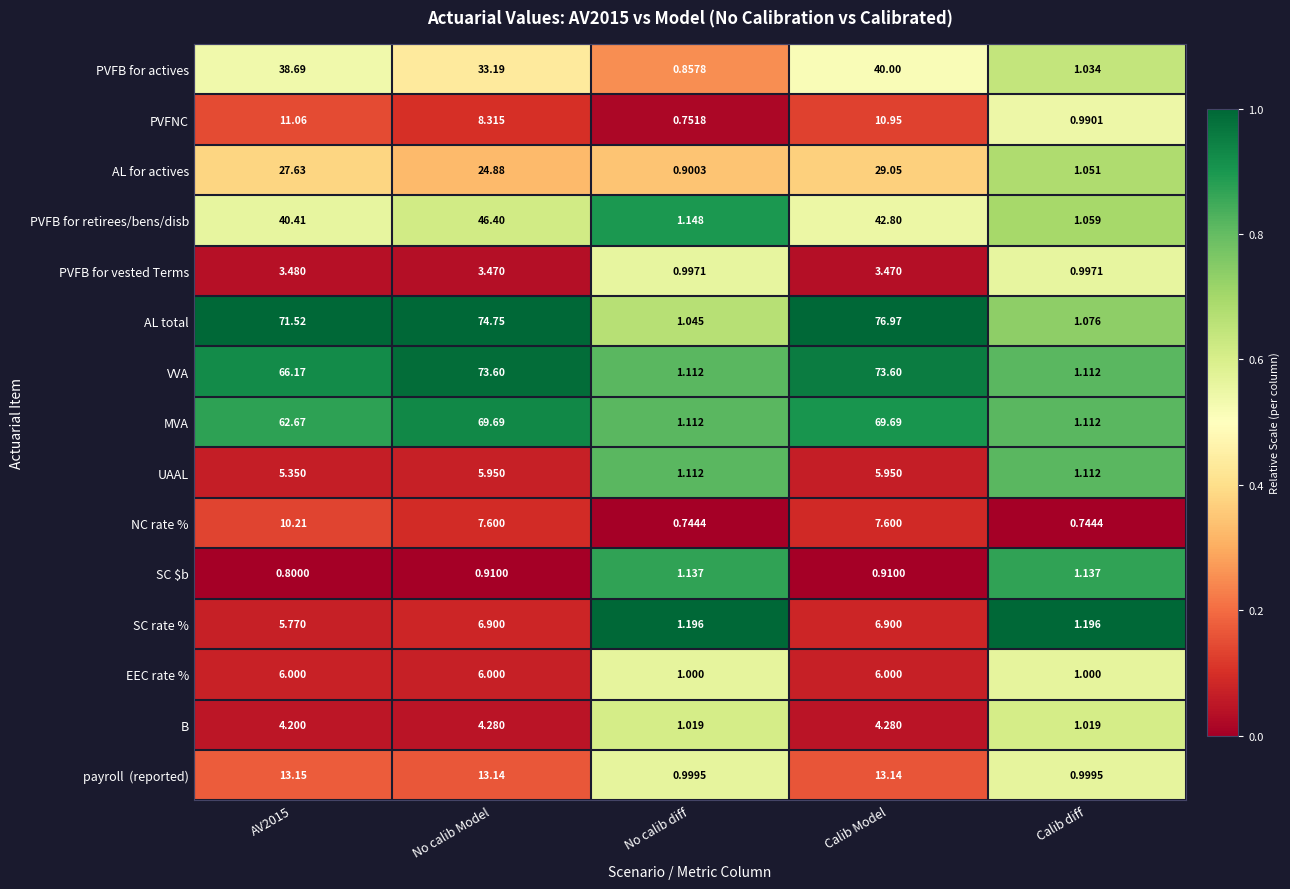

Which series has the largest range (max minus min)?

AL total